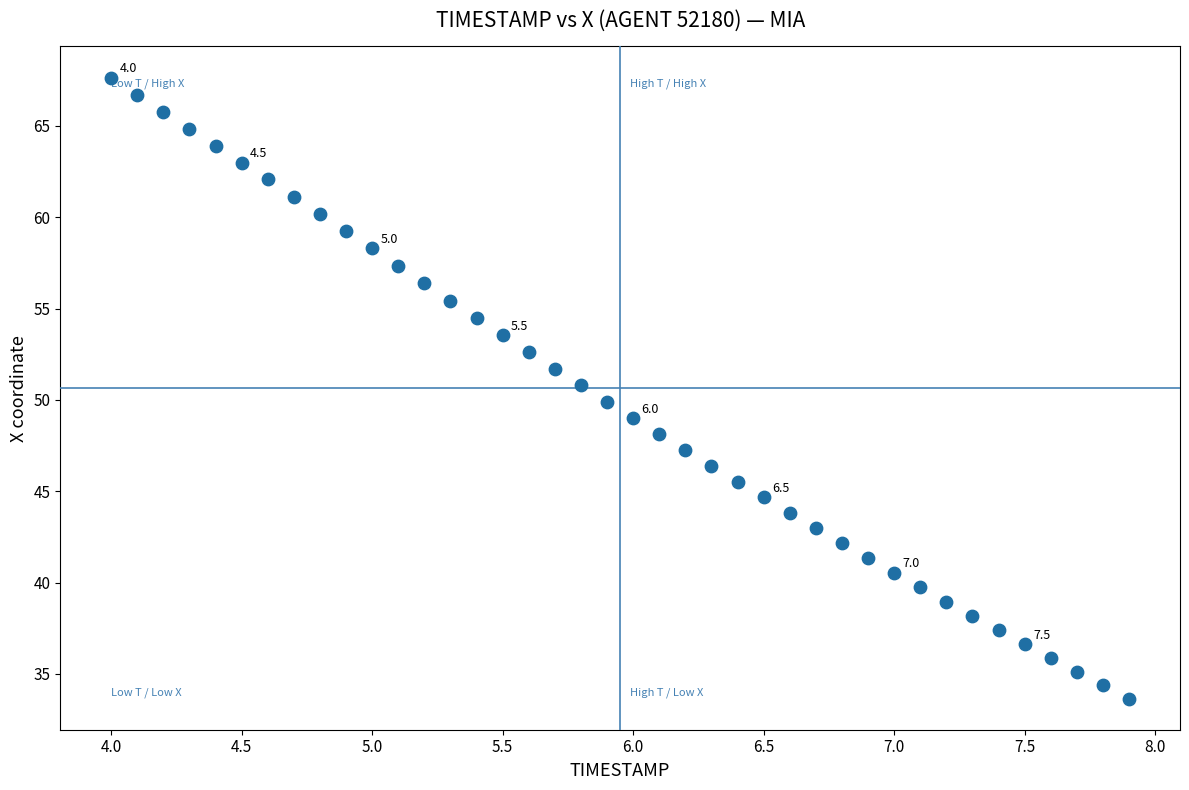

What is the range of X values (max minus min)?

3.9